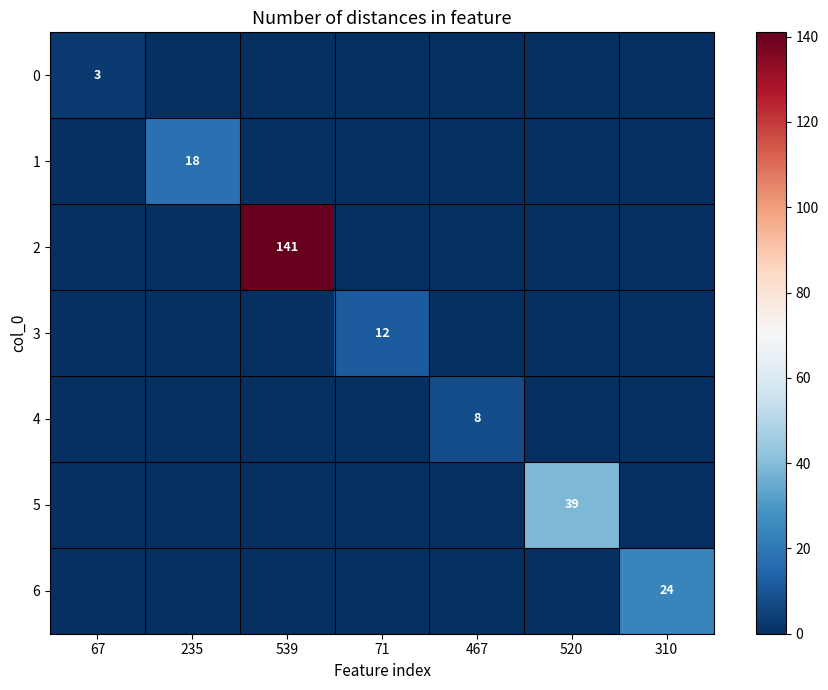

The 4 series shows 3 at 467. True or false?

False